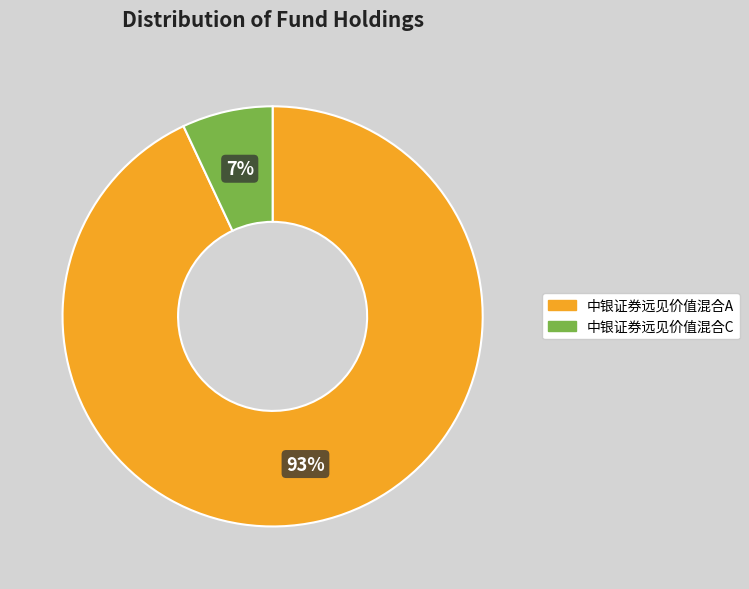

Is there a majority slice in this chart?

Yes